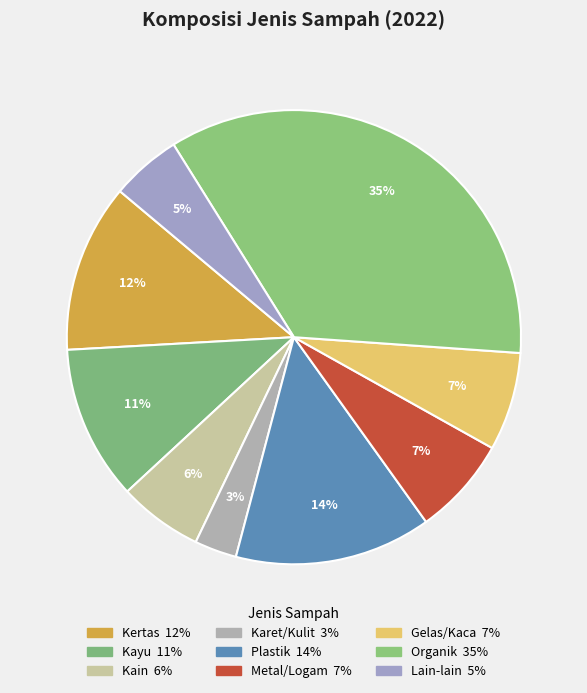

How many segments does this pie chart have?

9